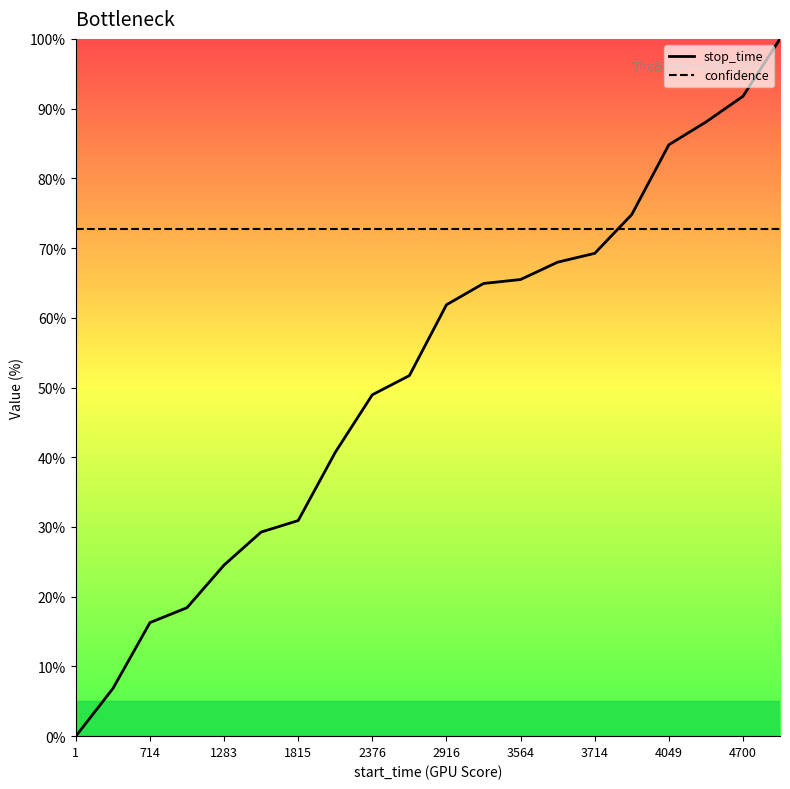

What is the greatest value displayed?

100.0